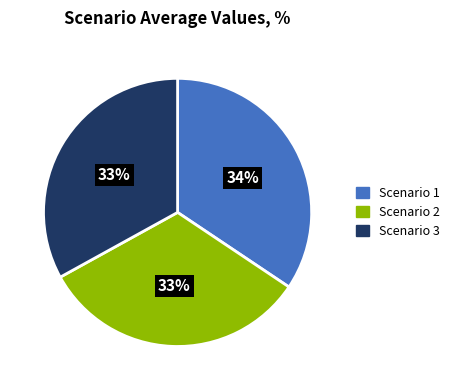

How many segments does this pie chart have?

3